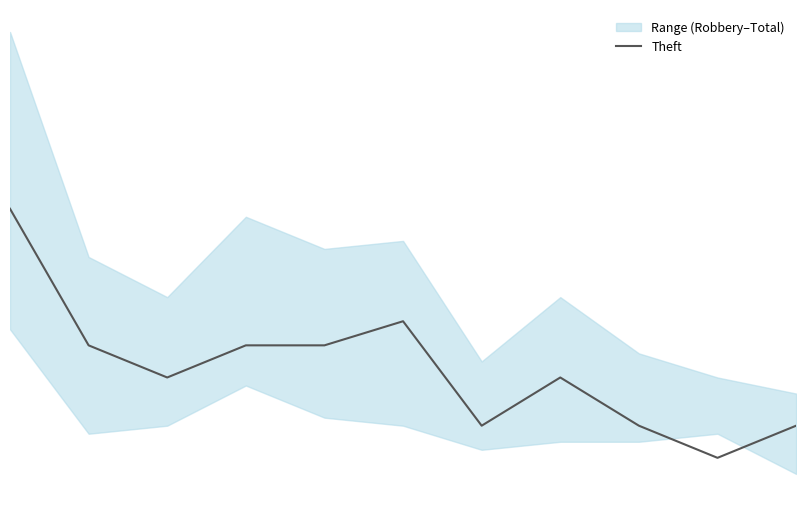

At which category does the data reach its first local peak?

5